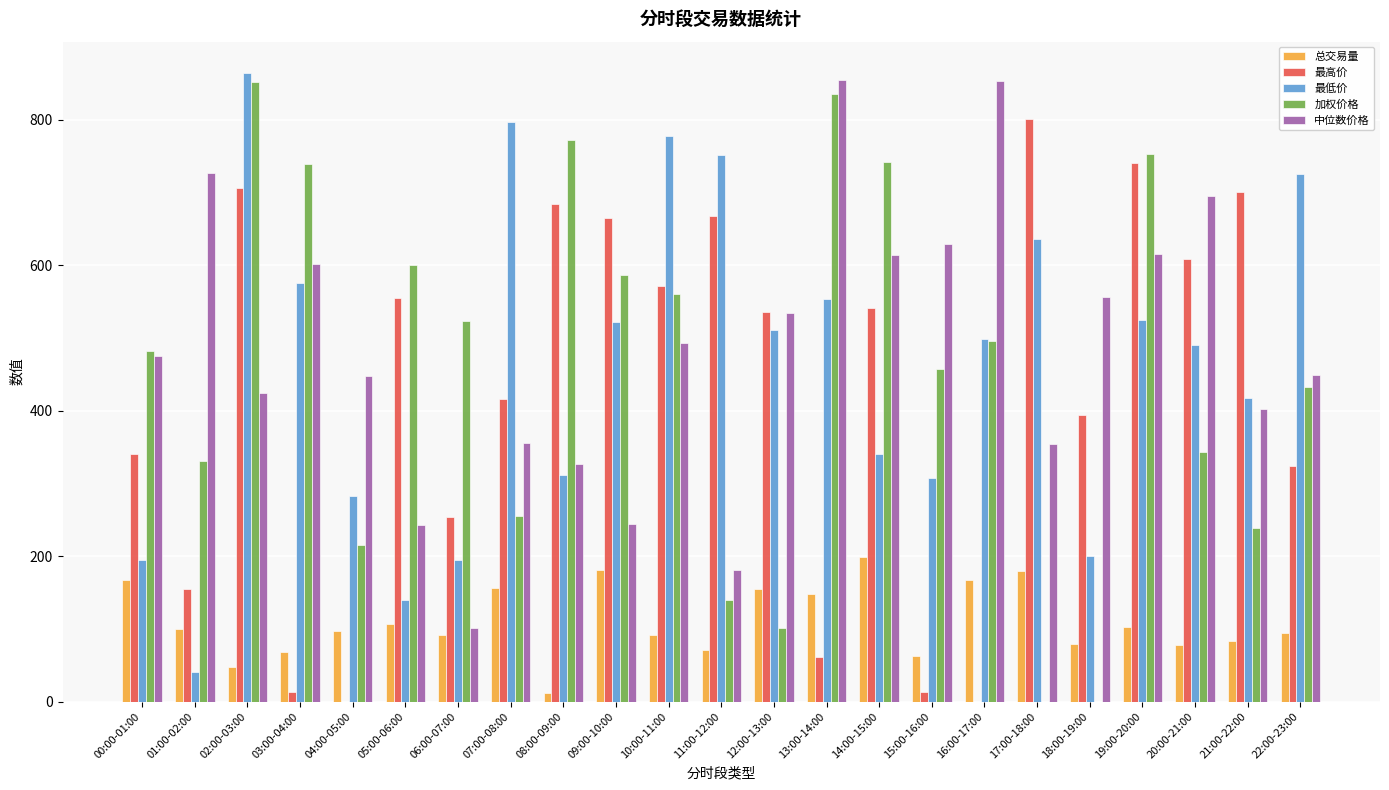

The 最高价 series shows 683.6 at 08:00-09:00. True or false?

True